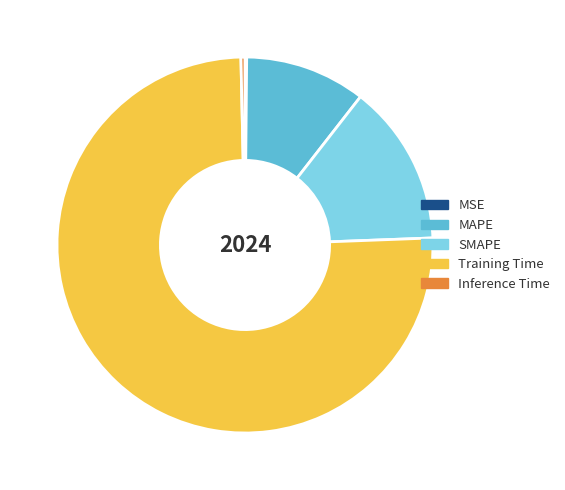

Between MAPE and SMAPE, which is larger?

SMAPE